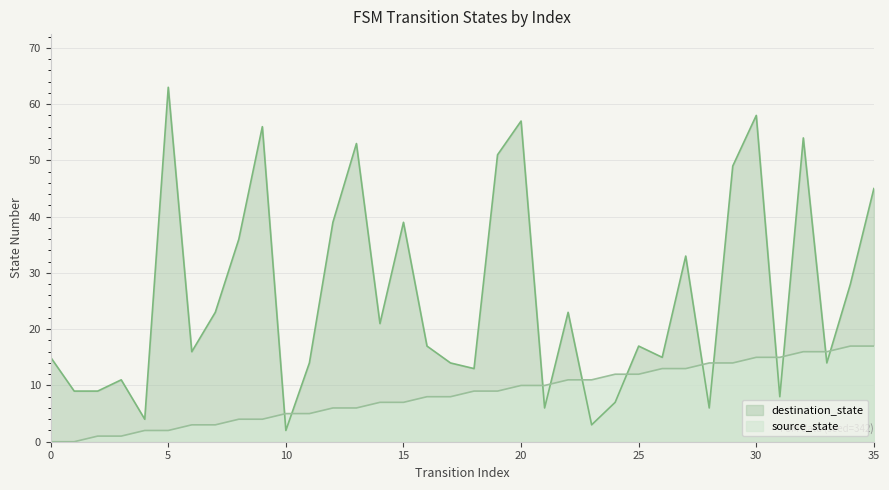

What value does the source_state series have at 14?

7